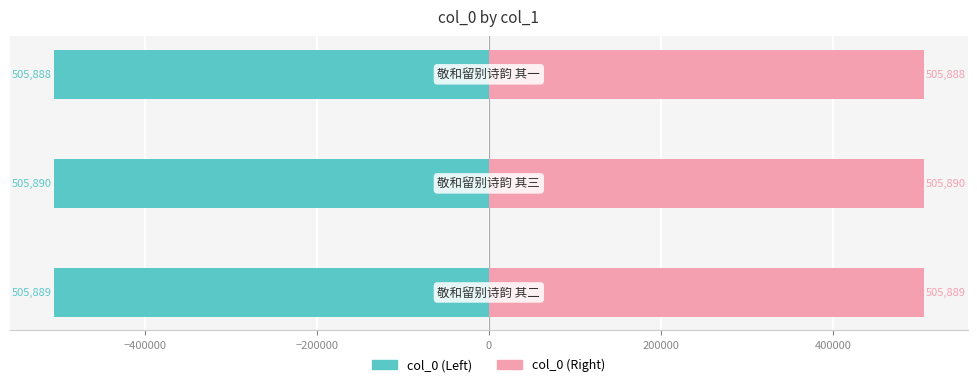

What is the value of the col_0 (right) bar at the 2nd from the left?

505890